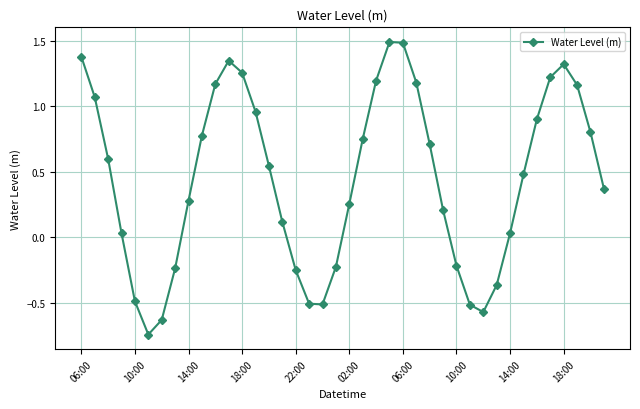

How many values are above zero?

28